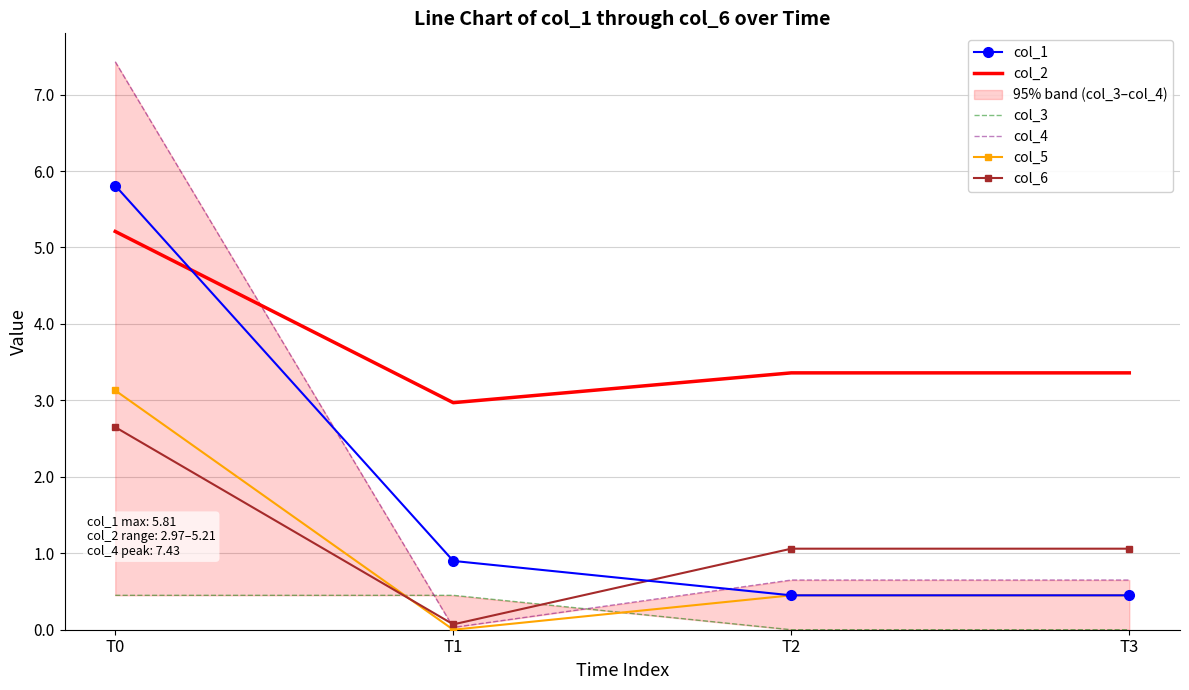

Is this an area chart (filled region under the line)?

No